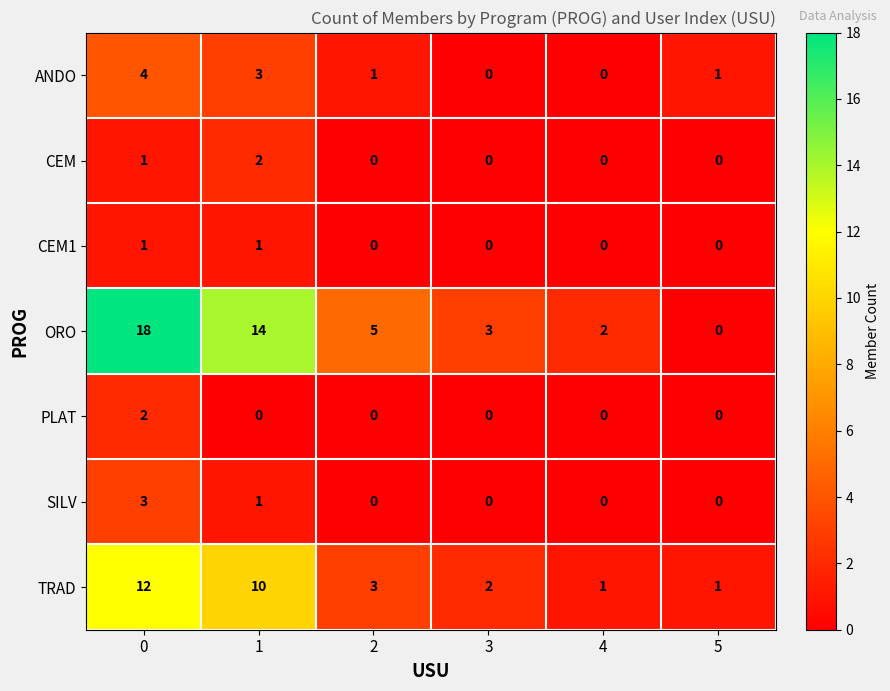

How many data points in CEM are above 0?

2